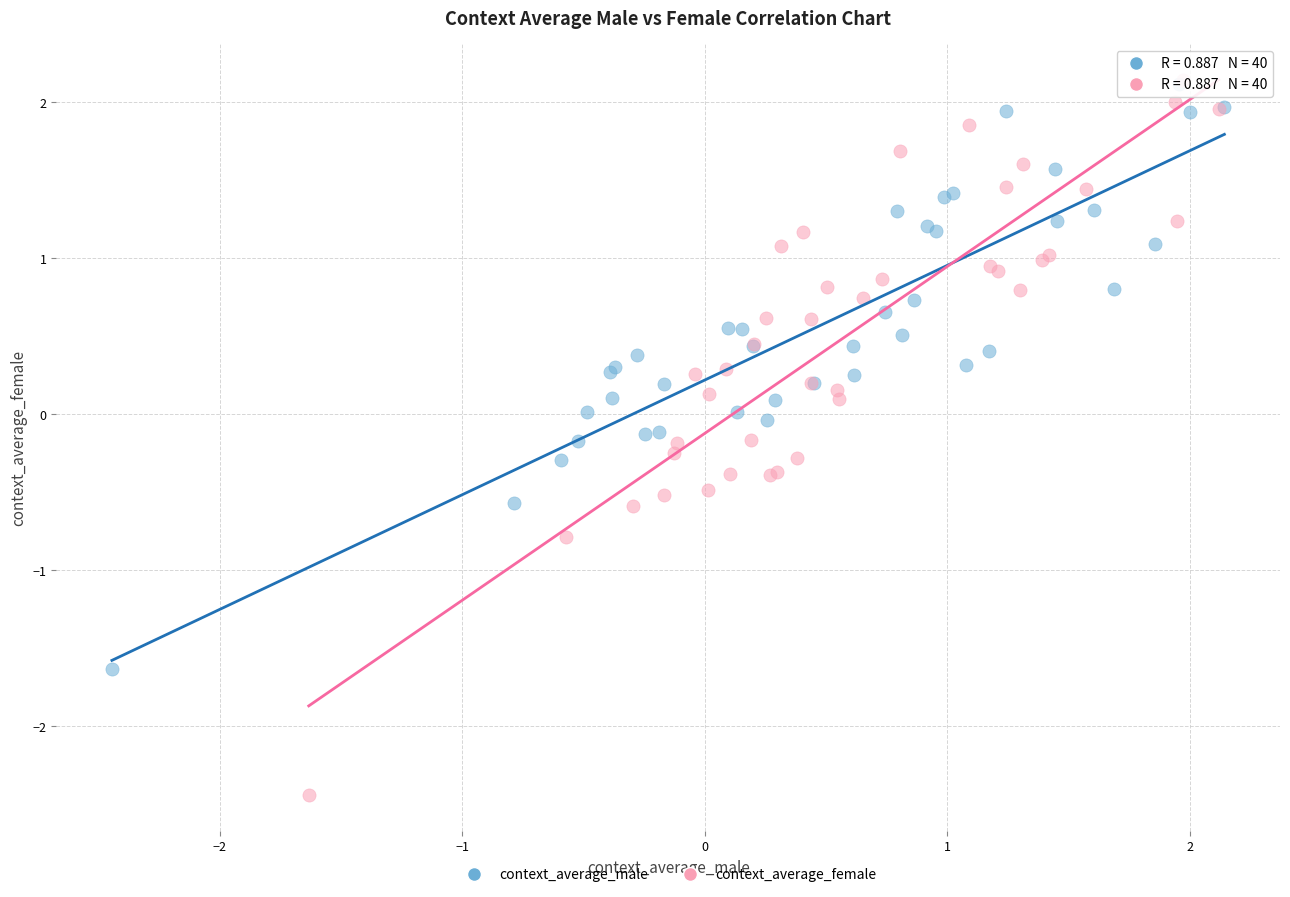

Which series reaches the minimum Y coordinate?

context_average_female